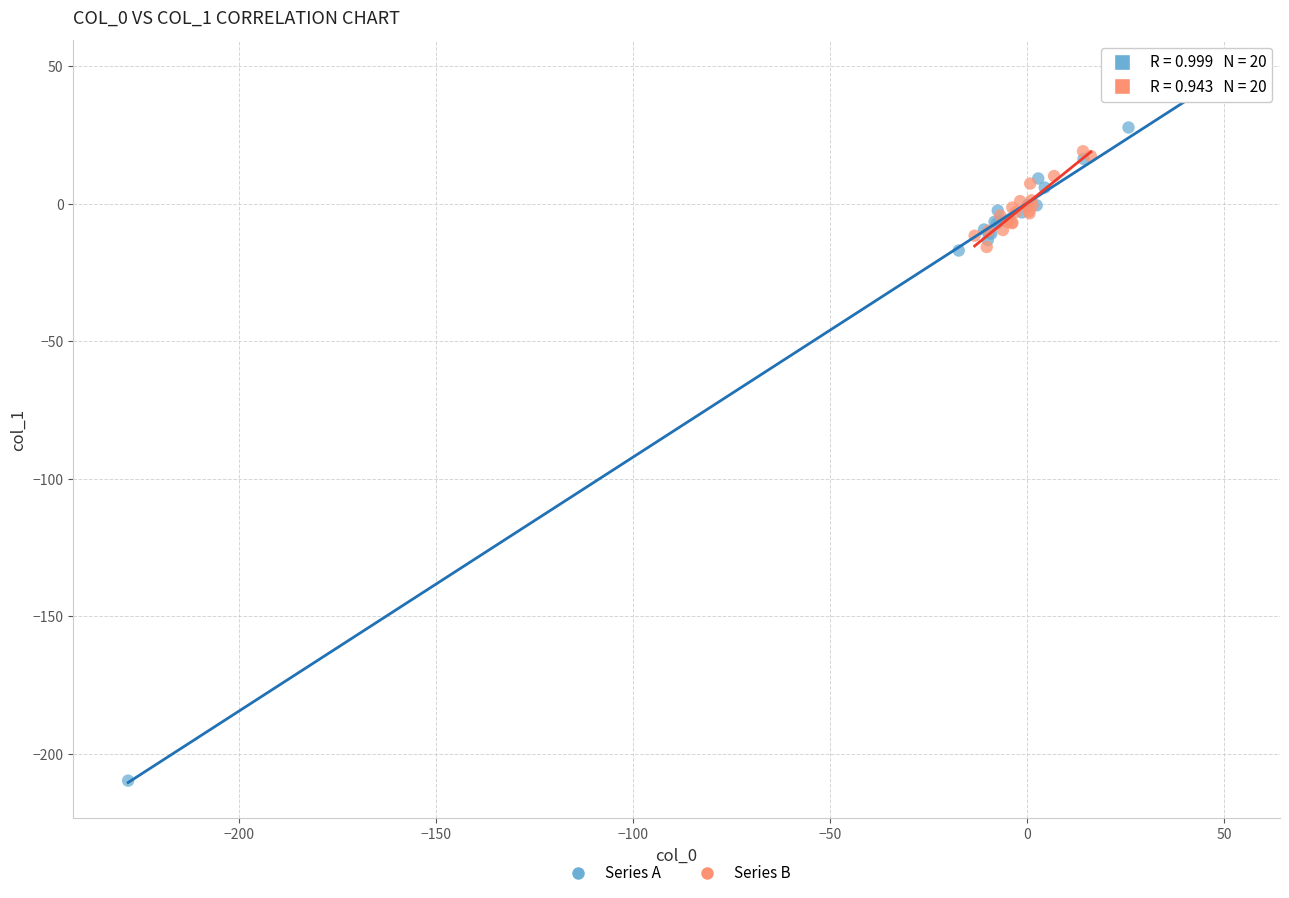

Which series contains the highest Y value?

Series A